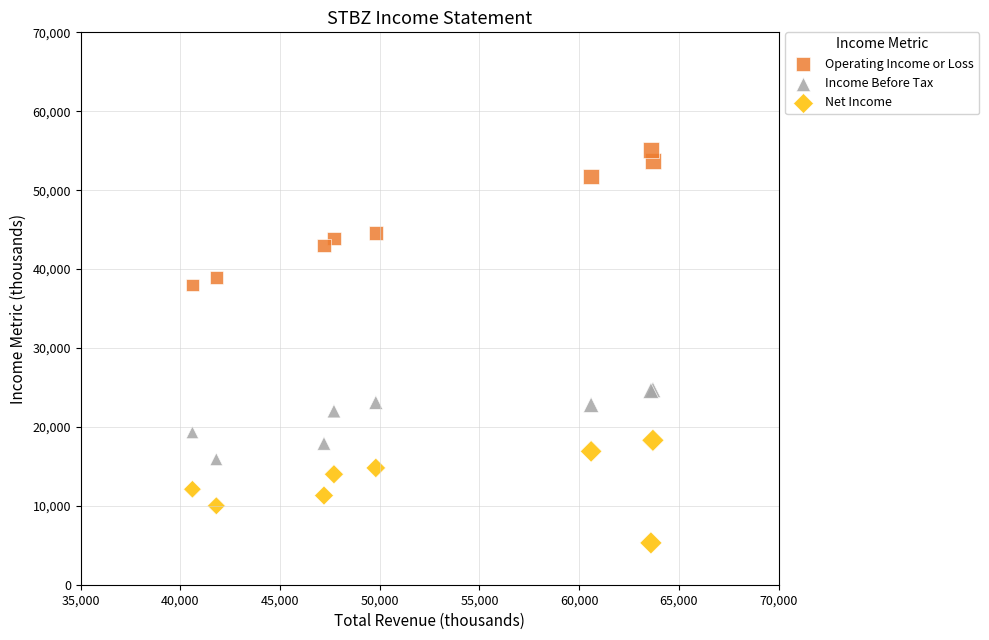

In the Operating Income or Loss series, what Y value is closest to 46550?

44600